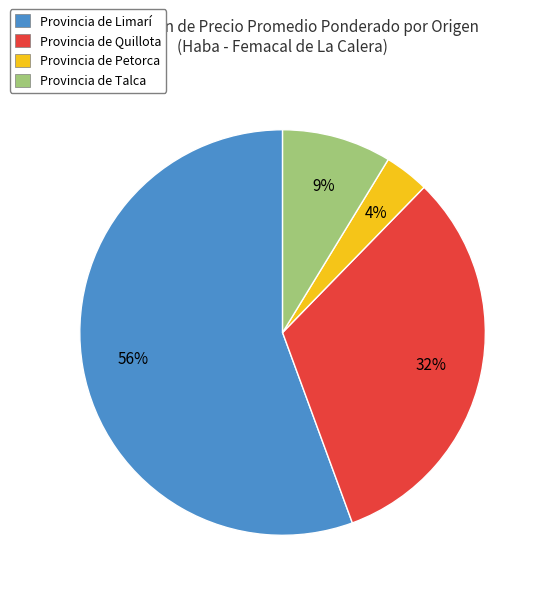

How many slices are in this pie chart?

4